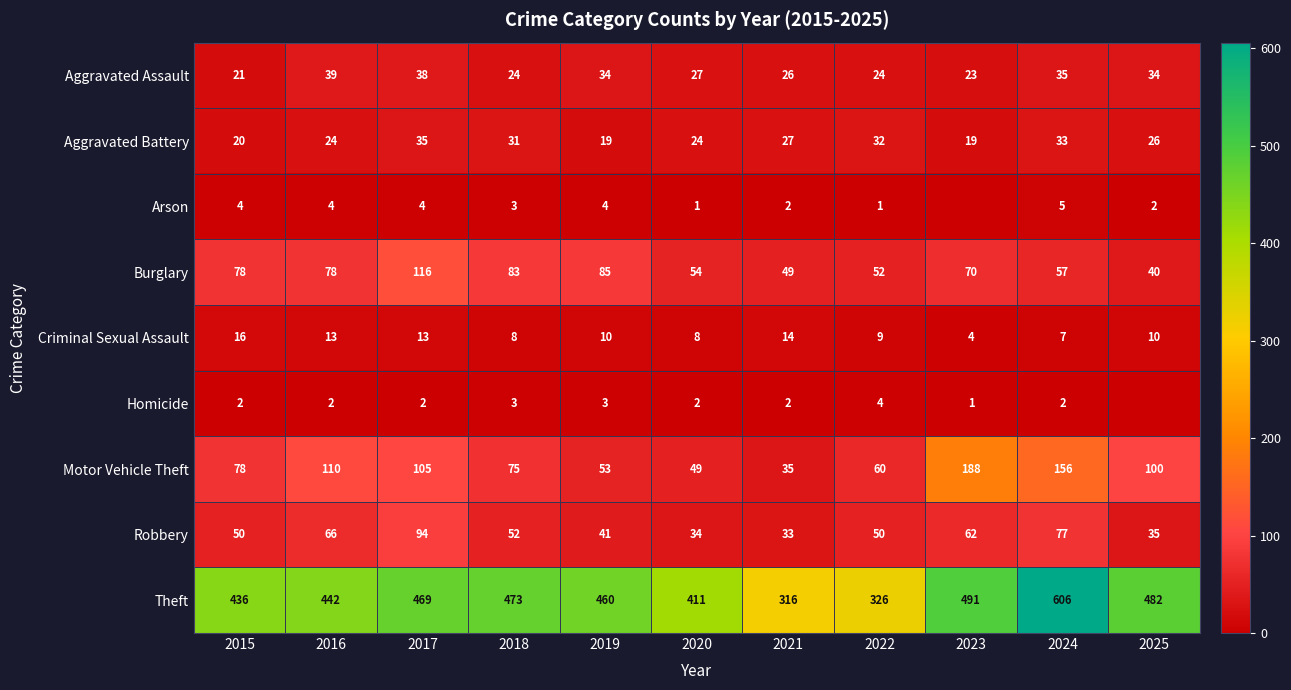

What is the difference between the maximum and minimum values in the Theft series?

290